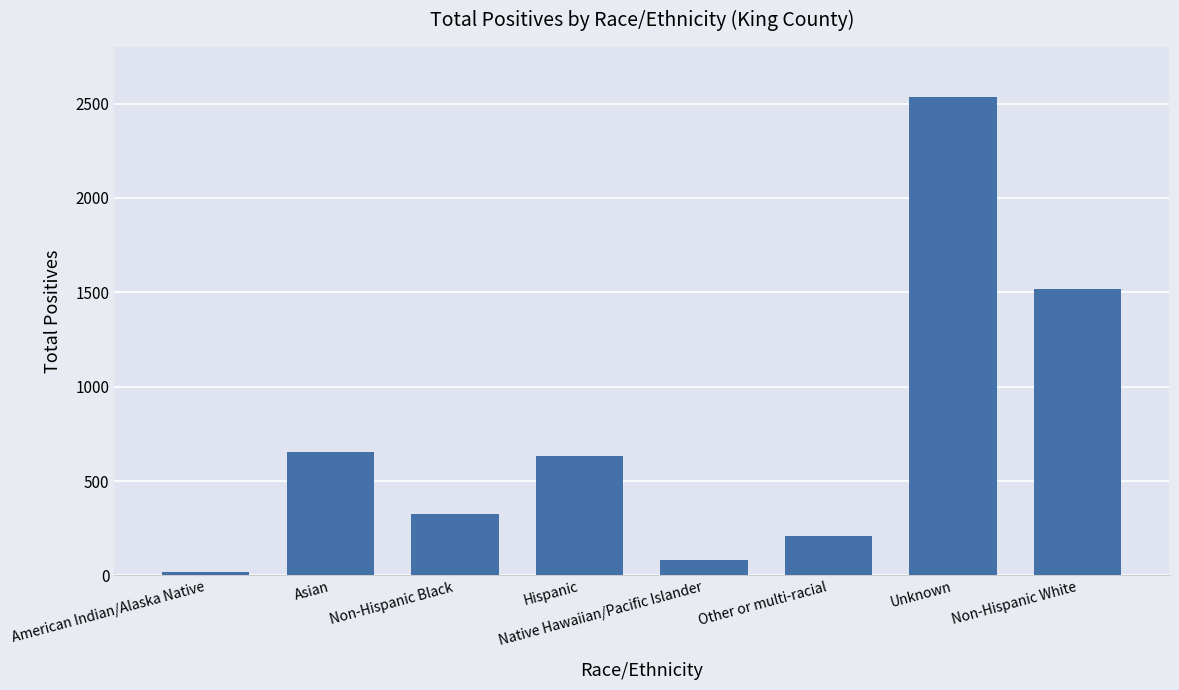

What is the ratio of the value at Other or multi-racial to the value at Asian?

0.3